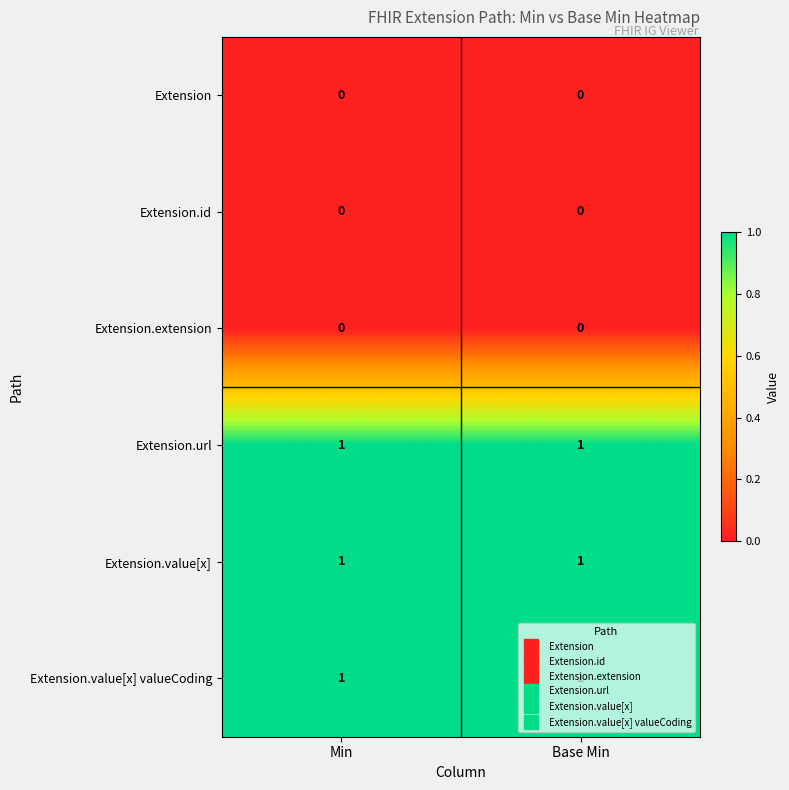

The value of Extension.id at Min is 0. True or false?

True